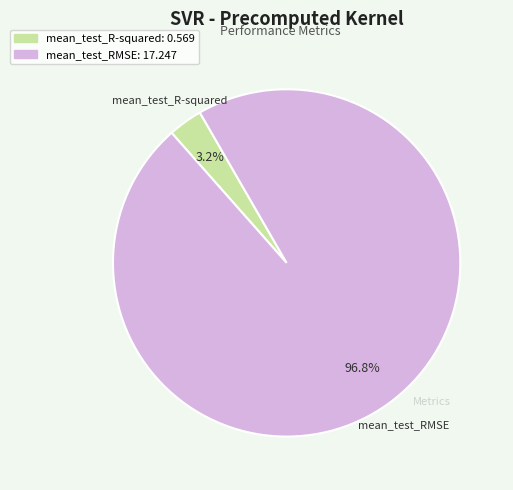

Is it true that mean_test_RMSE is 97% of the pie?

True